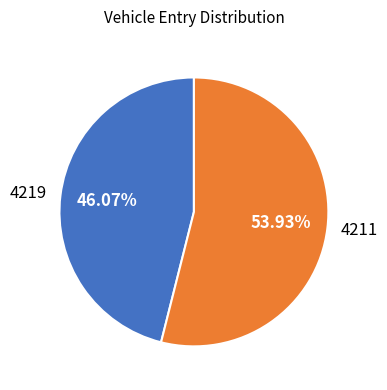

Count the number of slices in the pie.

2